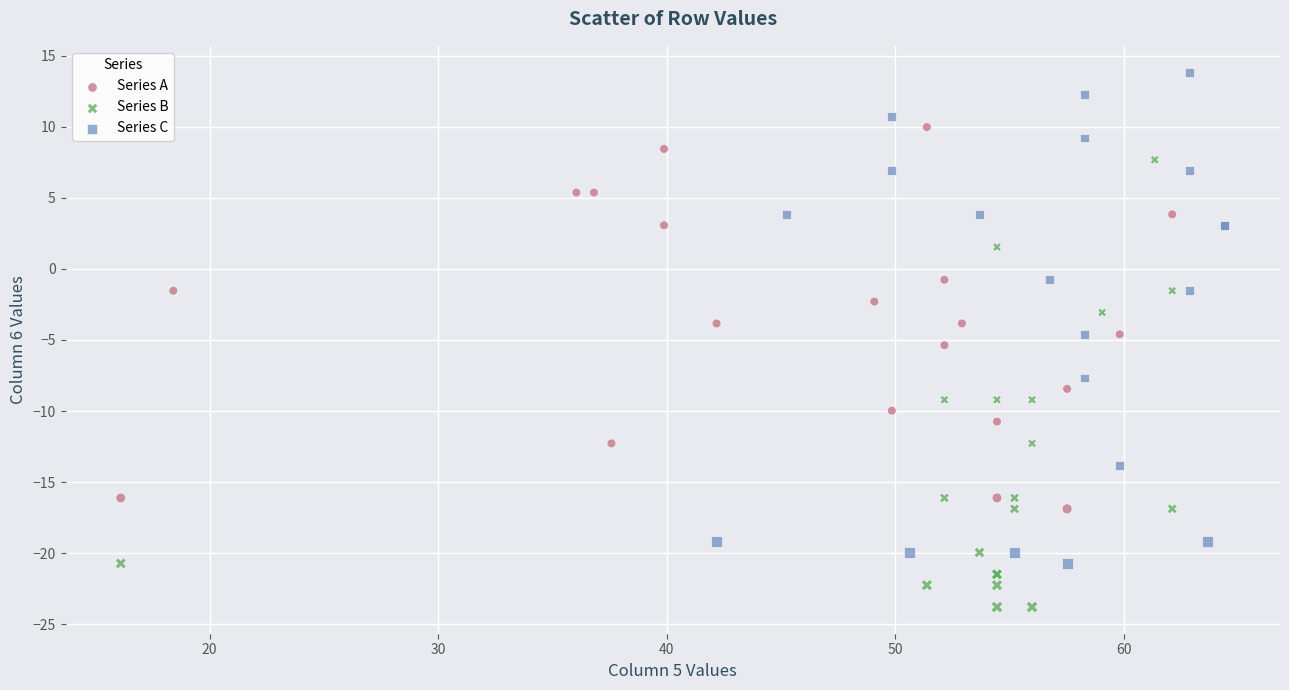

Which series reaches the maximum Y coordinate?

Series C